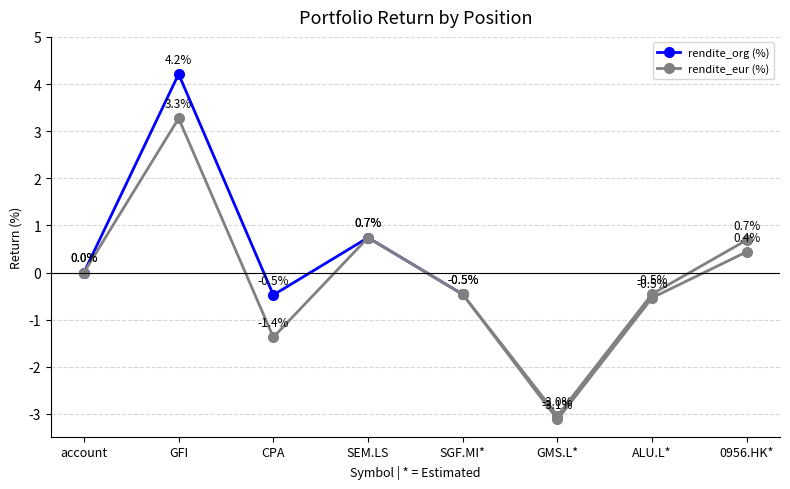

What is the difference between the maximum and minimum values in the rendite_eur (%) series?

6.3